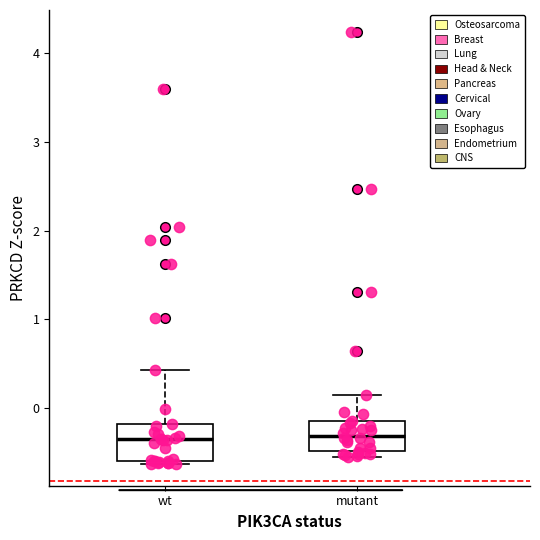

Where is the upper edge of the box for mutant on the y-axis? The values are not printed on the chart, so give them approximately, as read against the axis.

-0.2